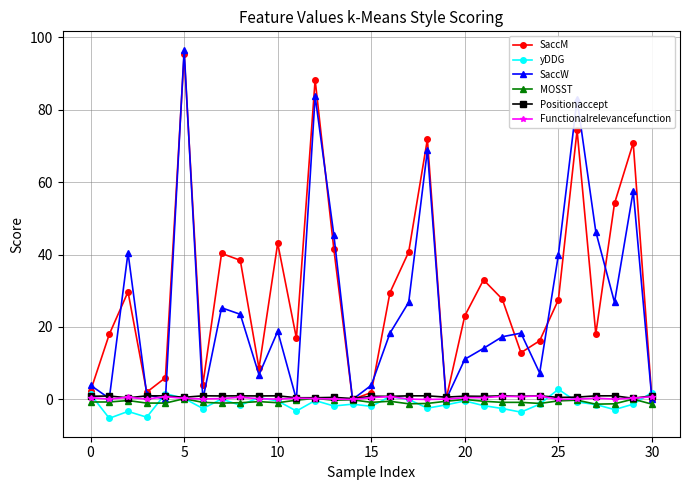

What is the maximum value shown in the chart?

96.5